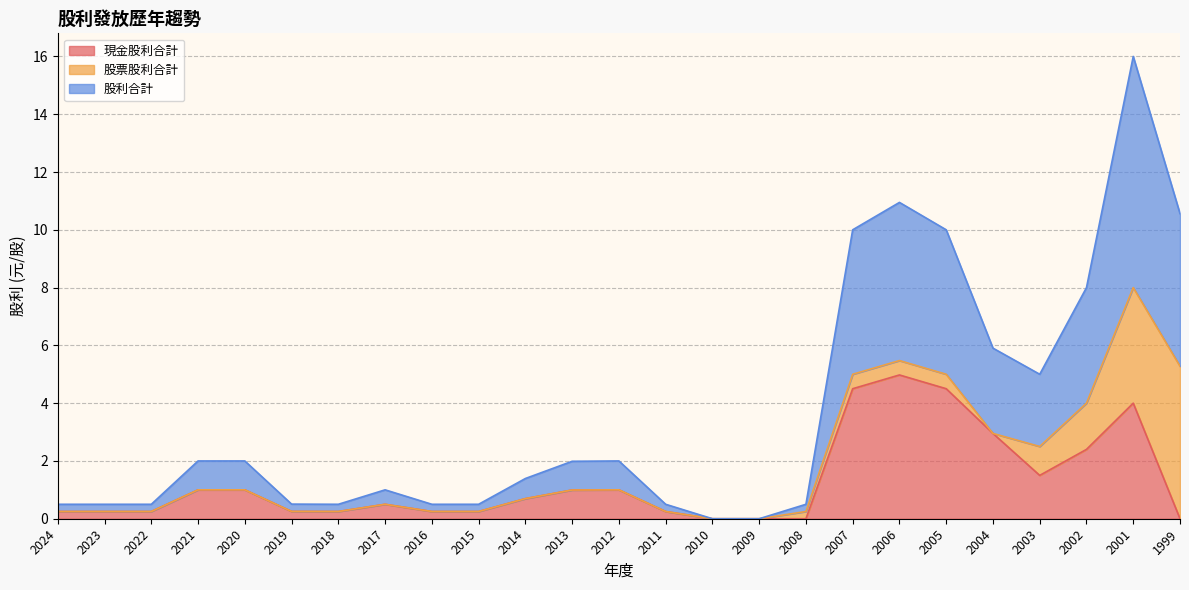

What is the total value across all series at 2023?

0.5